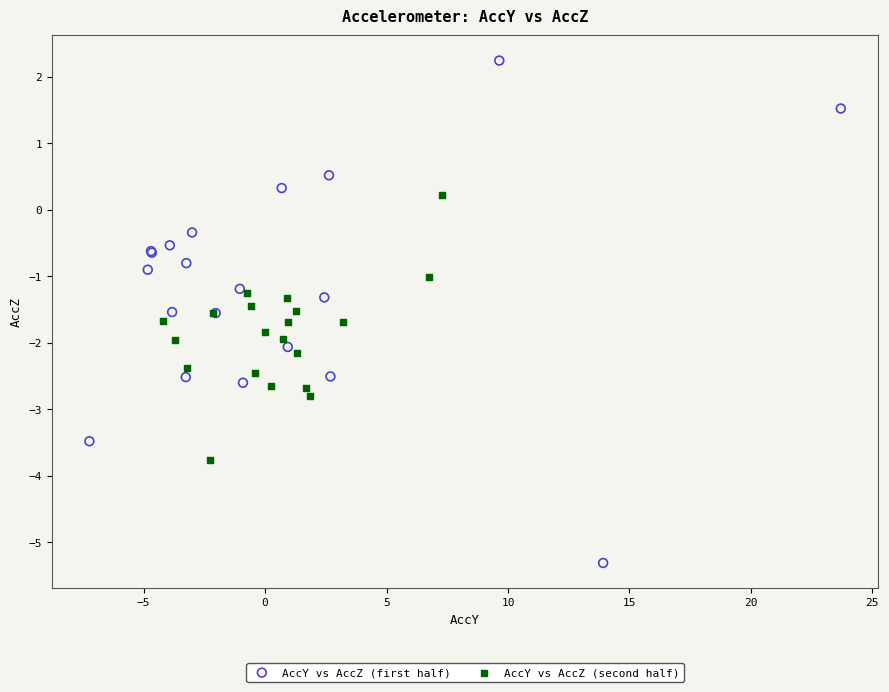

Which series contains the highest Y value?

AccY vs AccZ (first half)